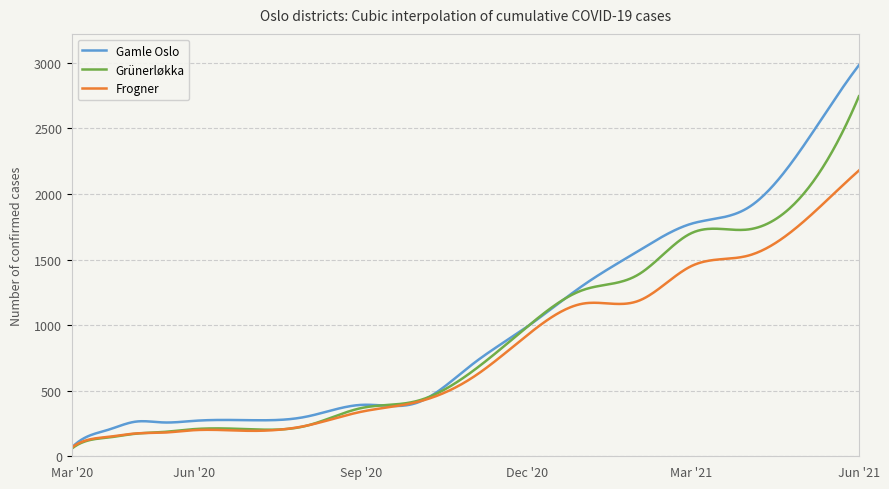

List the series in order of their peak value, highest first.

Gamle Oslo, Grünerløkka, Frogner